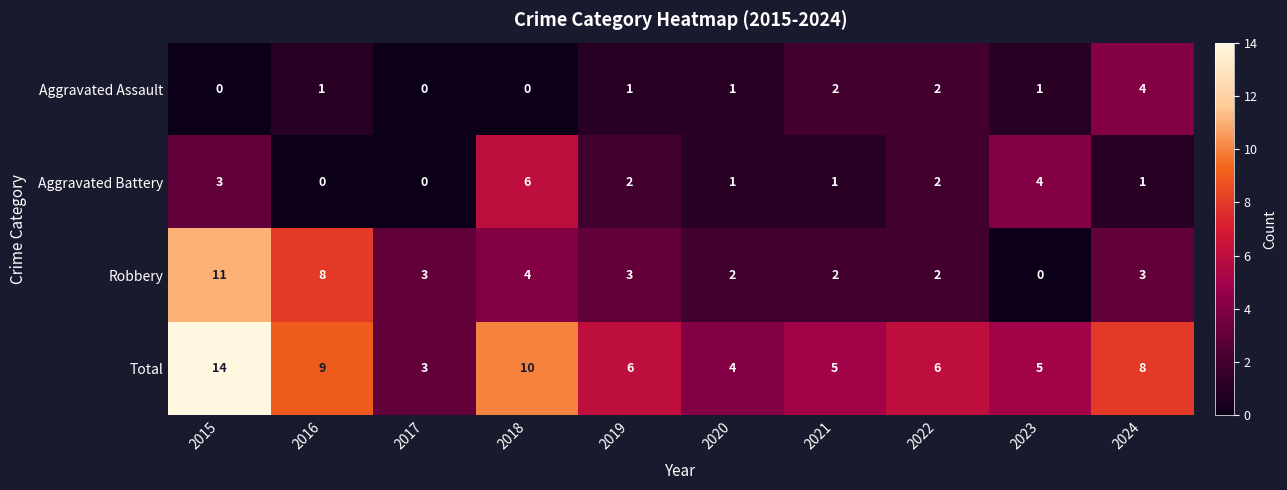

How many data points in Aggravated Assault are less than 1?

3